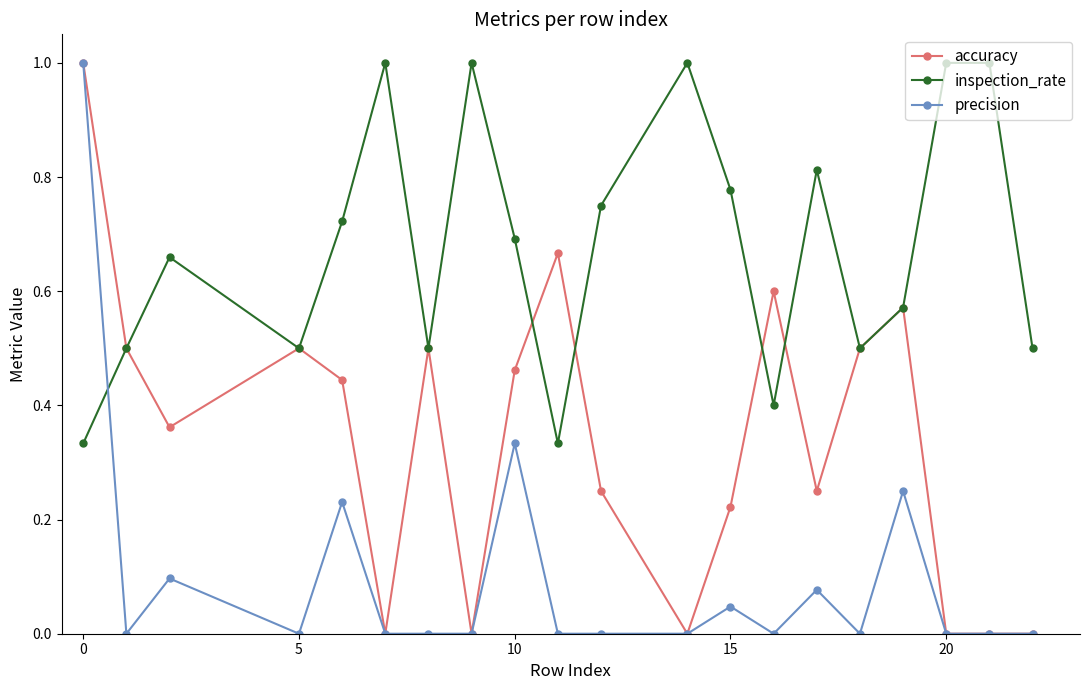

True or false: accuracy has more than 2 interior local peaks.

True